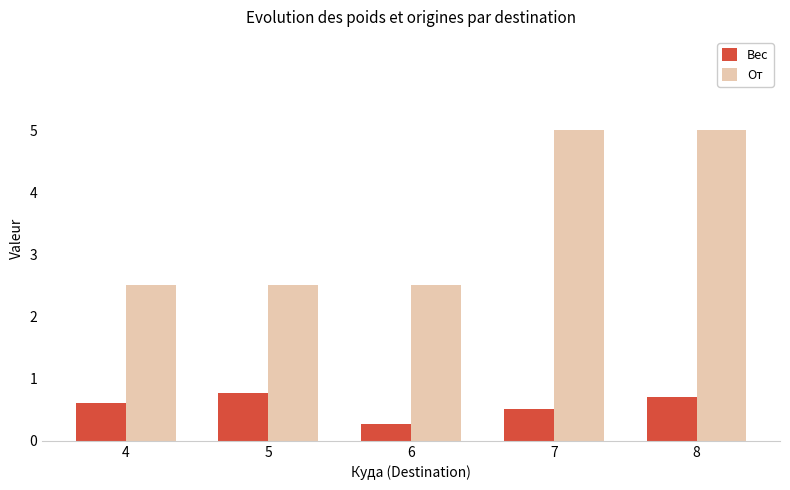

Reading left to right, list all the values displayed in this chart.

Вес: 0.6	0.8	0.3	0.5	0.7
От: 2.5	2.5	2.5	5.0	5.0